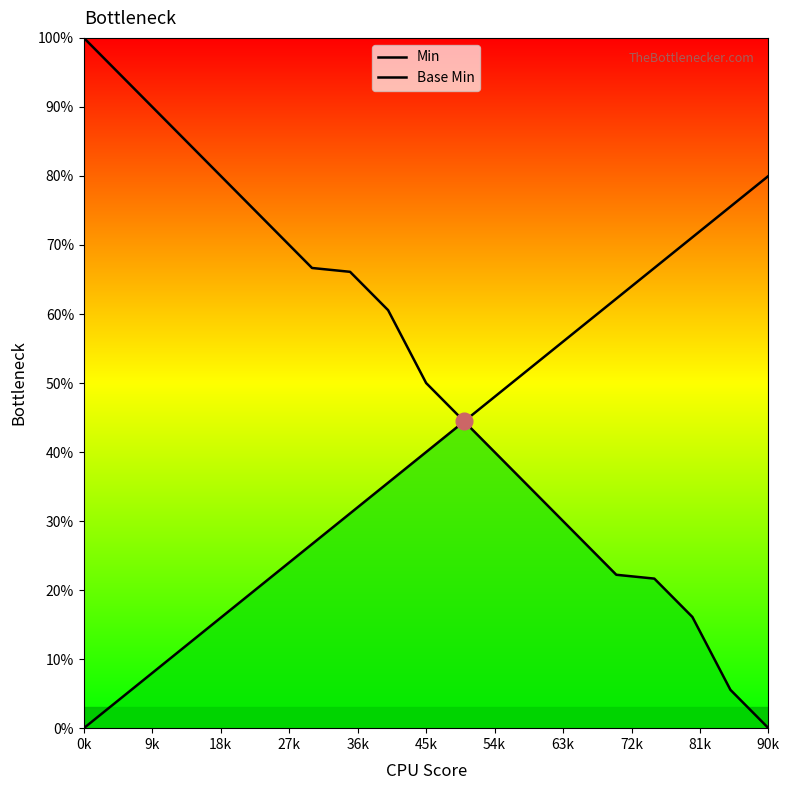

What are all the series names shown in the legend?

Min, Base Min